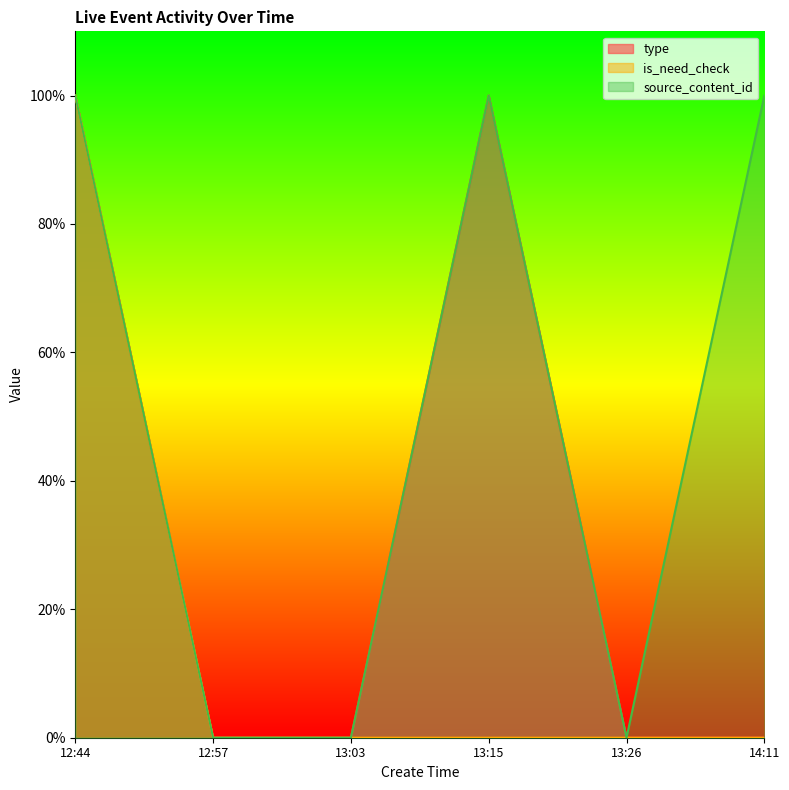

Reading left to right, transcribe all the data shown in this chart.

type: 1.0	0.0	0.0	1.0	0.0	0.0
is_need_check: 1.0	0.0	0.0	0.0	0.0	0.0
source_content_id: 1.0	0.0	0.0	1.0	0.0	1.0